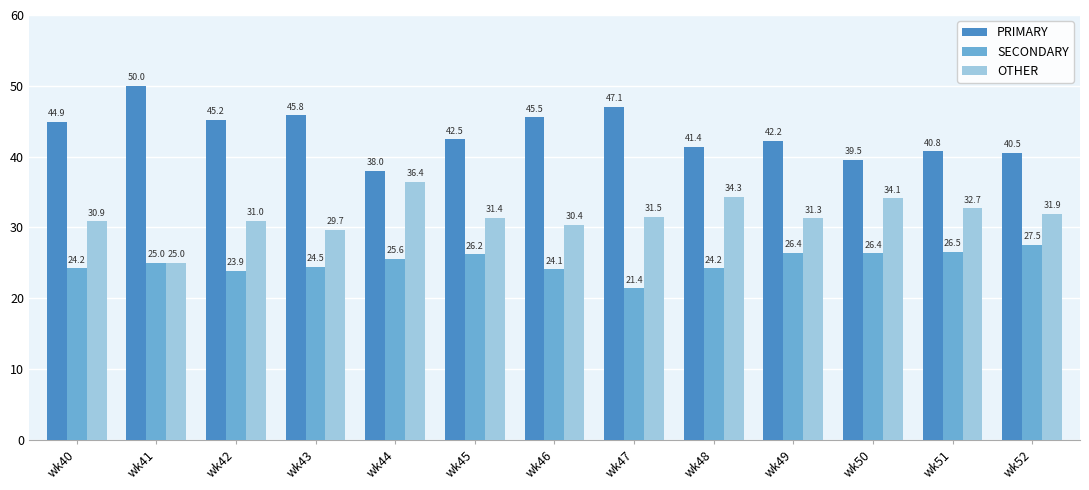

Which series has the widest spread of values?

PRIMARY